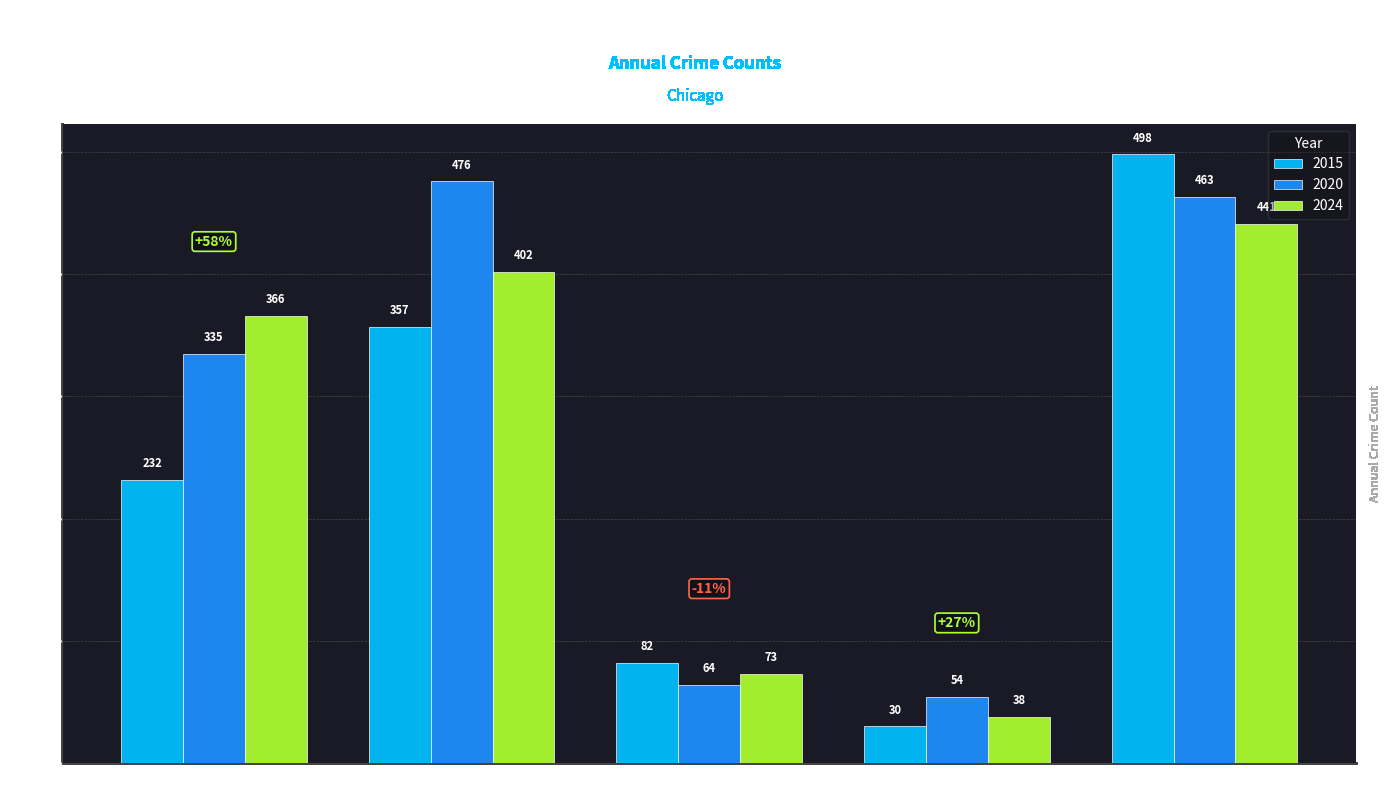

At which category is the sum across all series the highest?

Robbery